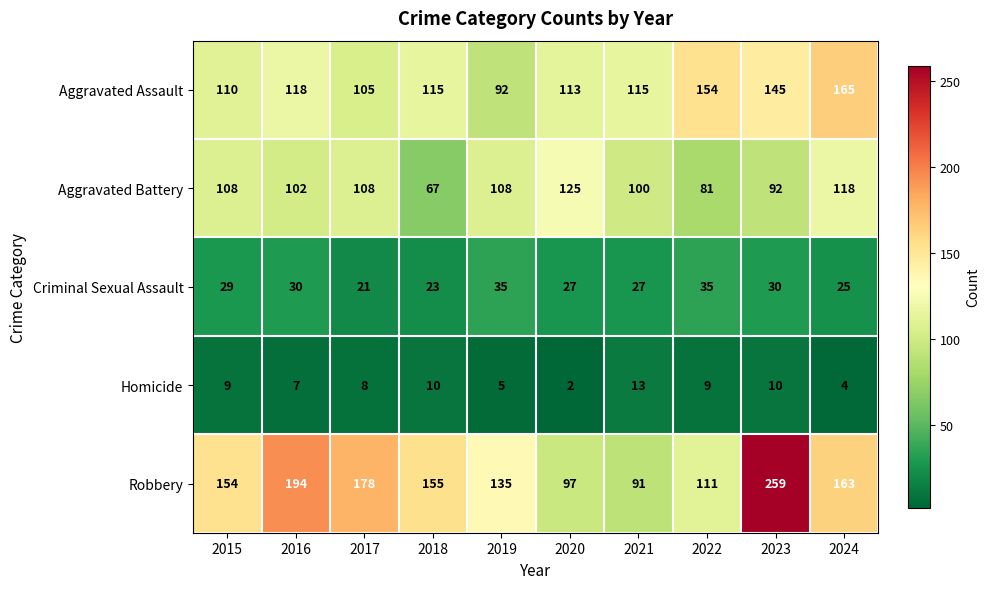

Rank the series by their maximum value, from lowest to highest.

Homicide, Criminal Sexual Assault, Aggravated Battery, Aggravated Assault, Robbery